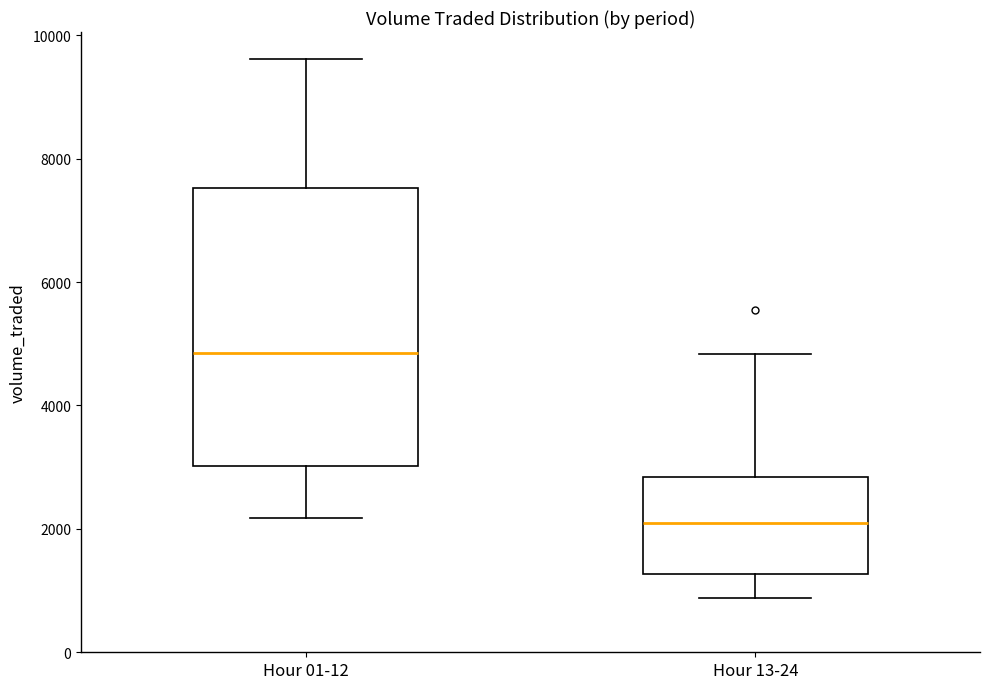

Where is the upper edge of the box for Hour 13-24 on the y-axis? The values are not printed on the chart, so give them approximately, as read against the axis.

2800